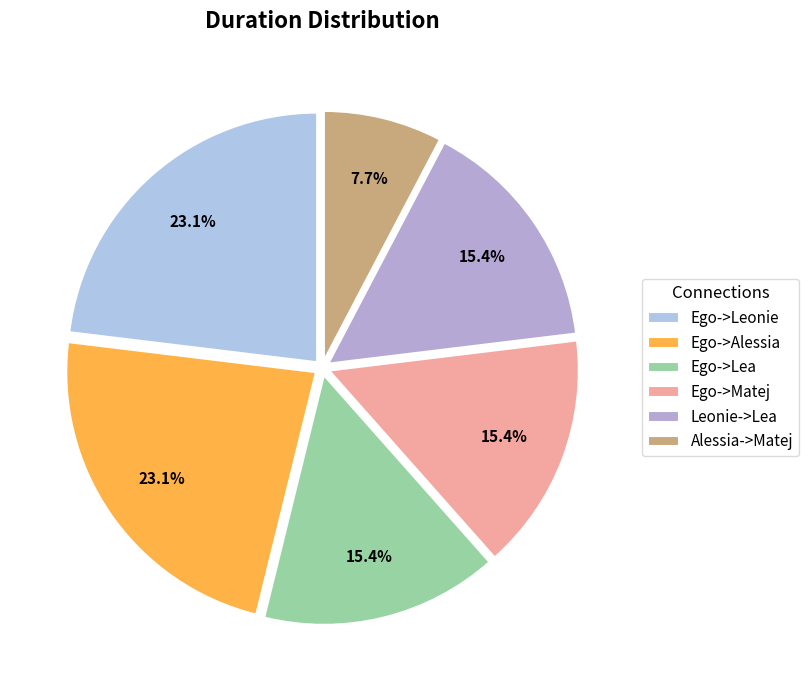

Is it true that Ego->Matej is 29% of the pie?

False